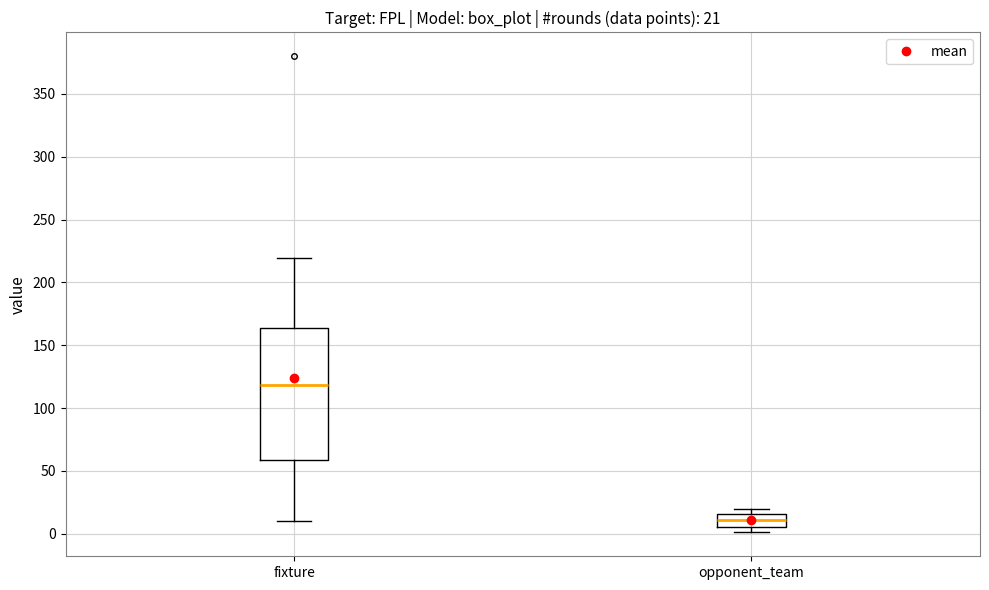

Comparing the boxes themselves (not the whiskers), which one is the tallest?

fixture